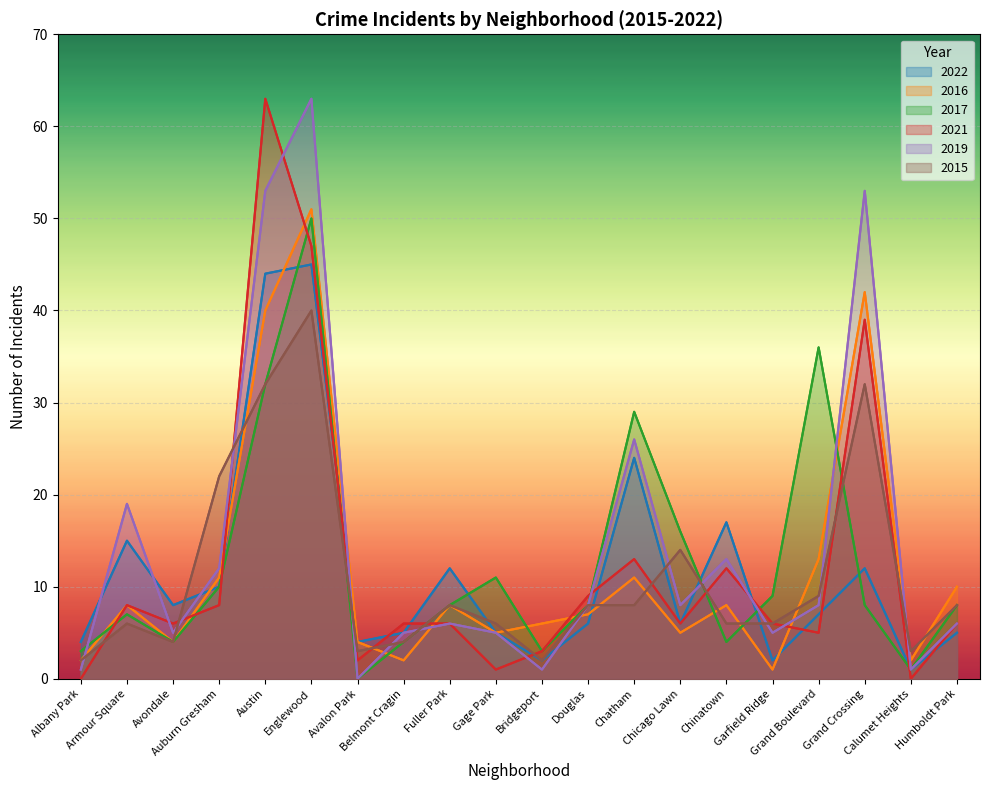

Which series changed the most between Avalon Park and Garfield Ridge?

2017